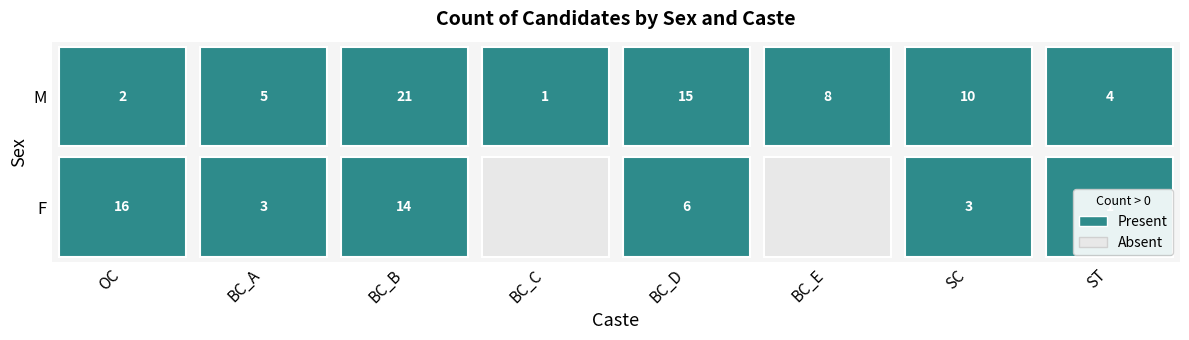

How many values in the ST series are below 4?

1